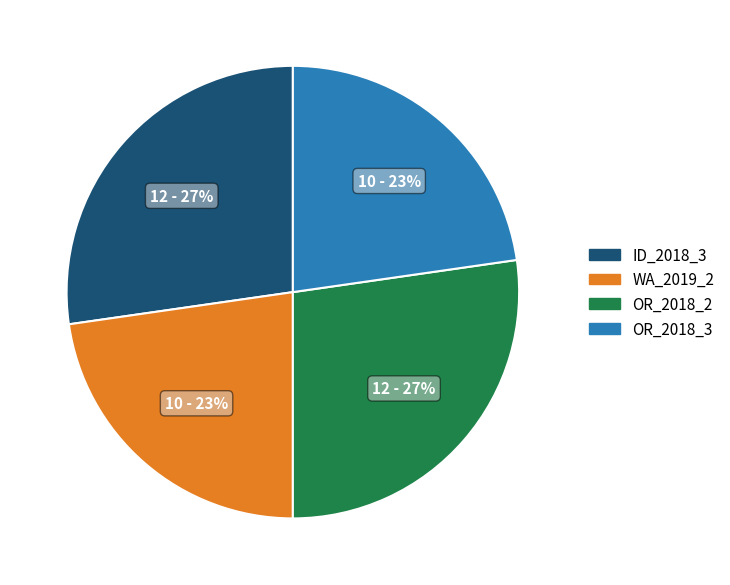

Combined, do ID_2018_3 and OR_2018_2 account for over 50%?

Yes